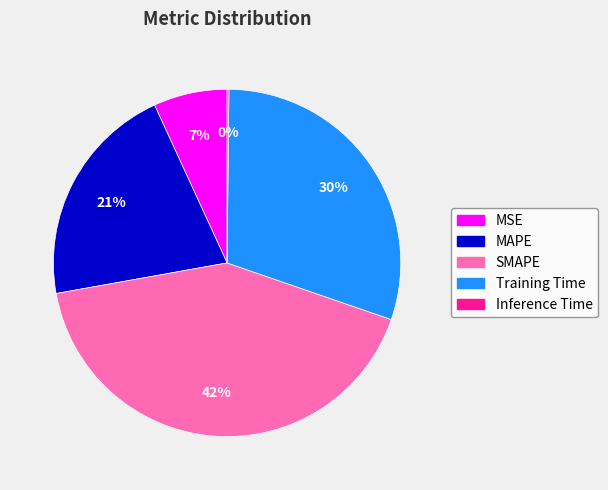

True or false: MAPE accounts for 15% of the total.

False